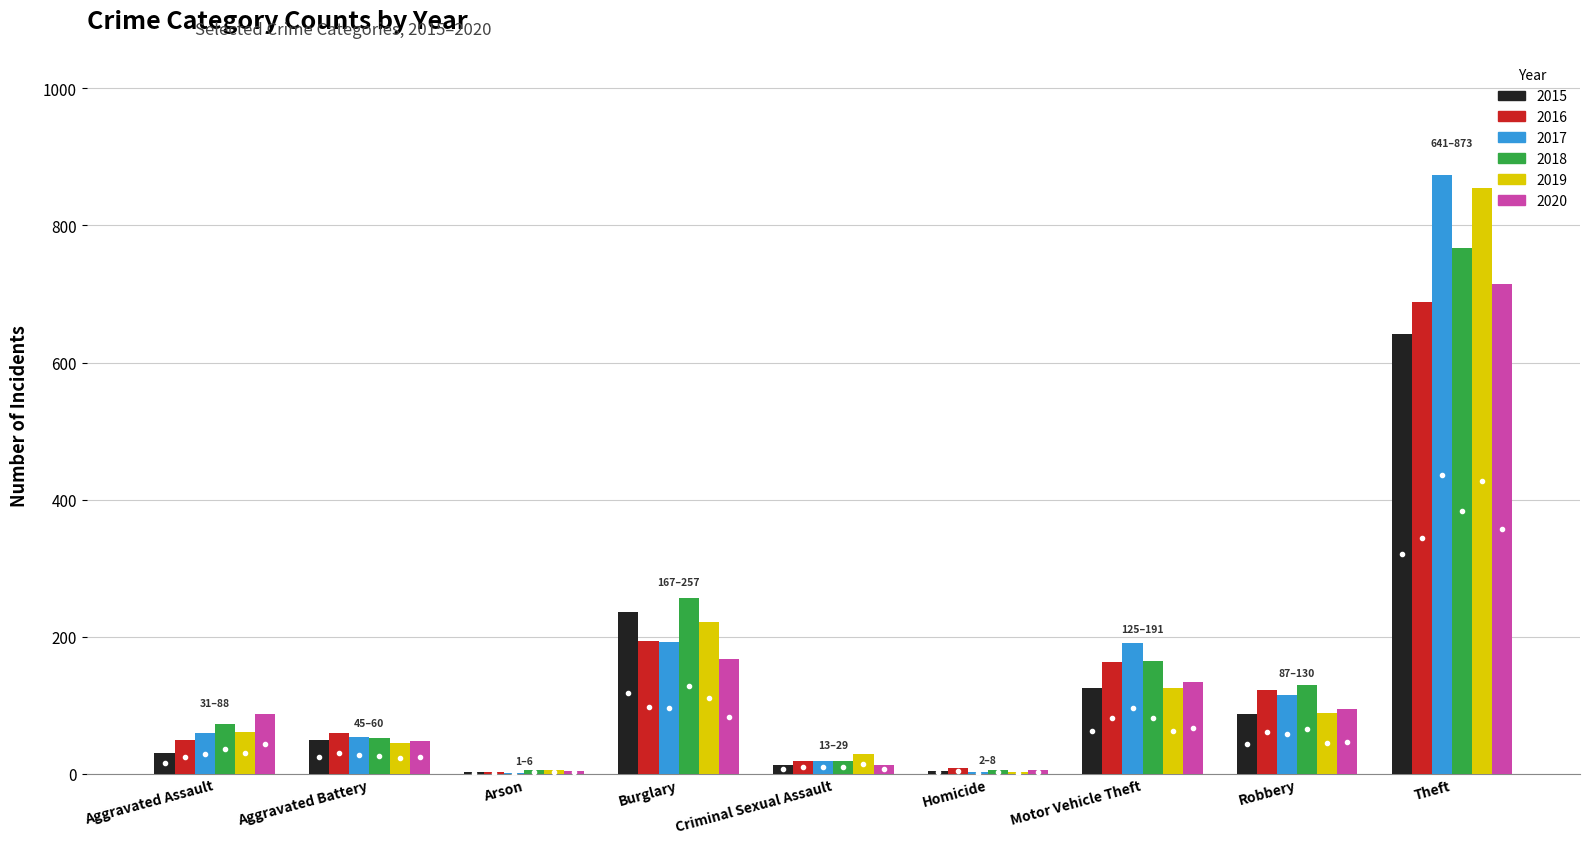

Is the value of 2015 at Burglary greater than the value of 2017 at Arson?

Yes